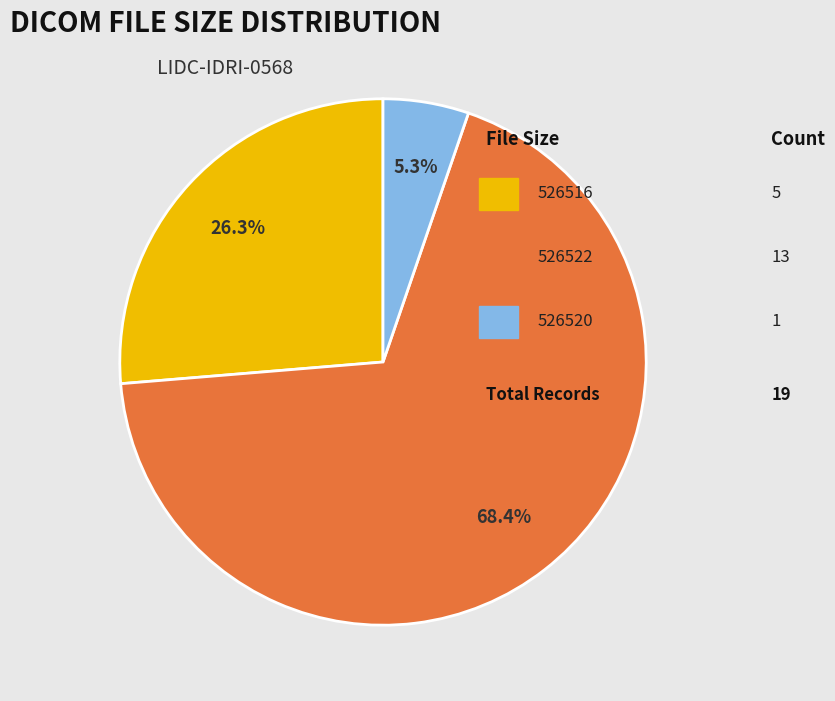

How many slices are in this pie chart?

3